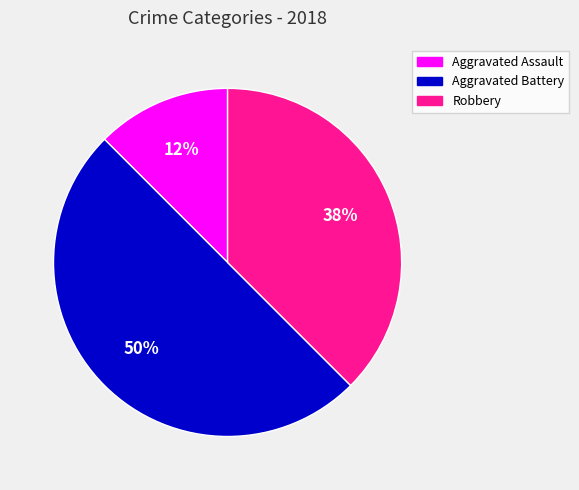

Do Aggravated Battery and Aggravated Assault together represent more than half of the pie?

Yes